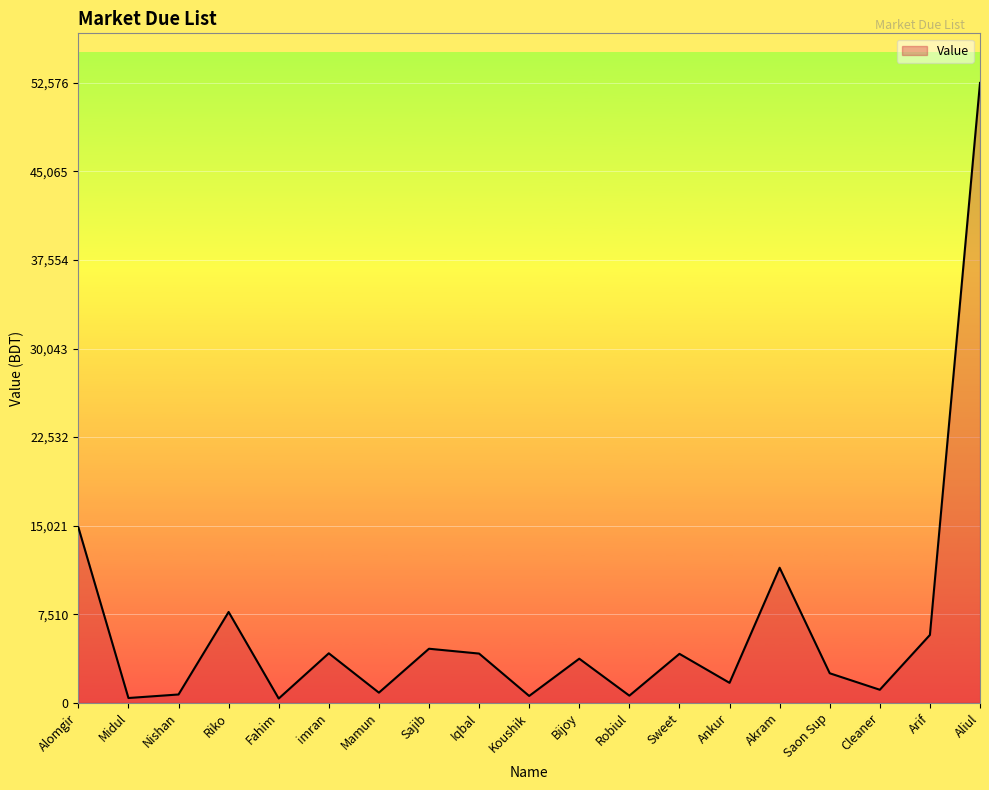

Between imran and Arif, which is larger?

Arif